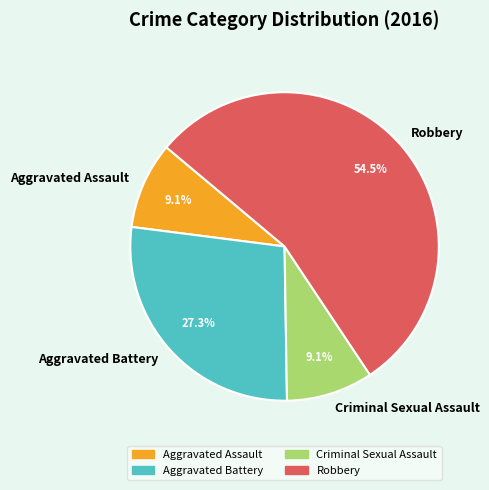

Is the sum of Aggravated Assault and Robbery greater than half?

Yes